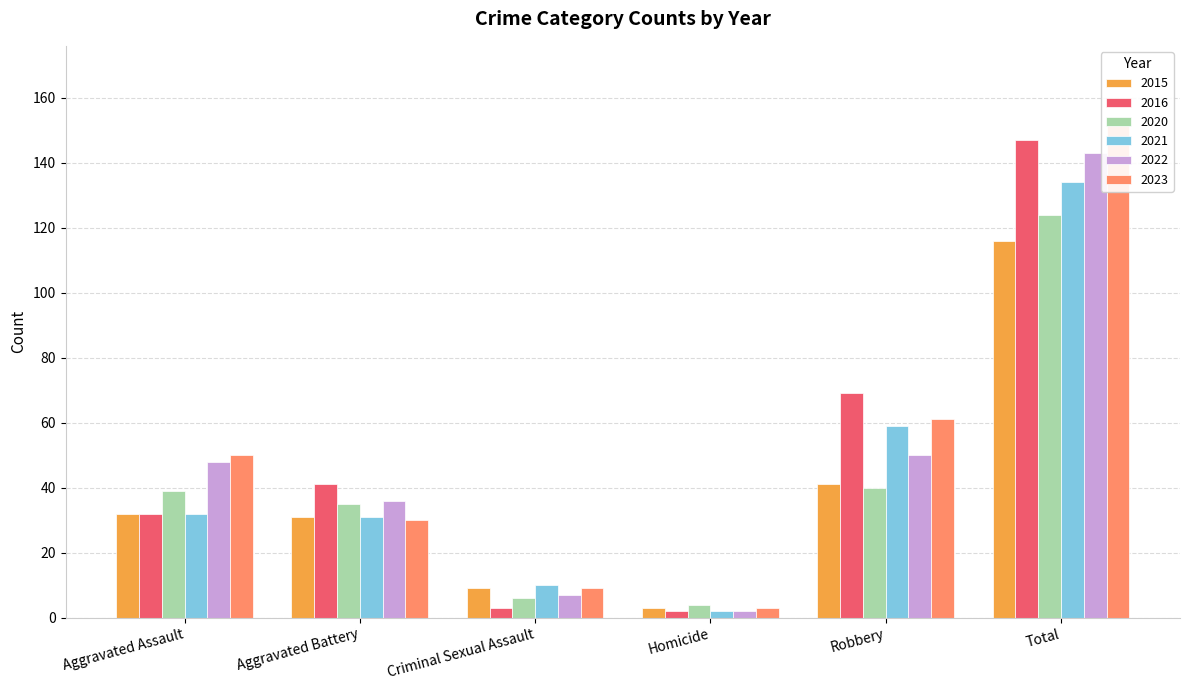

What position from the left is Aggravated Assault?

1